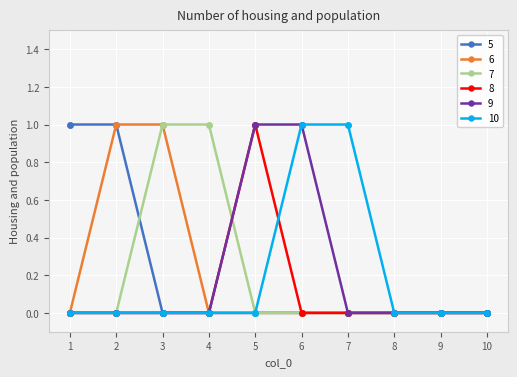

What is the difference between the 9 values at 3 and 6?

1